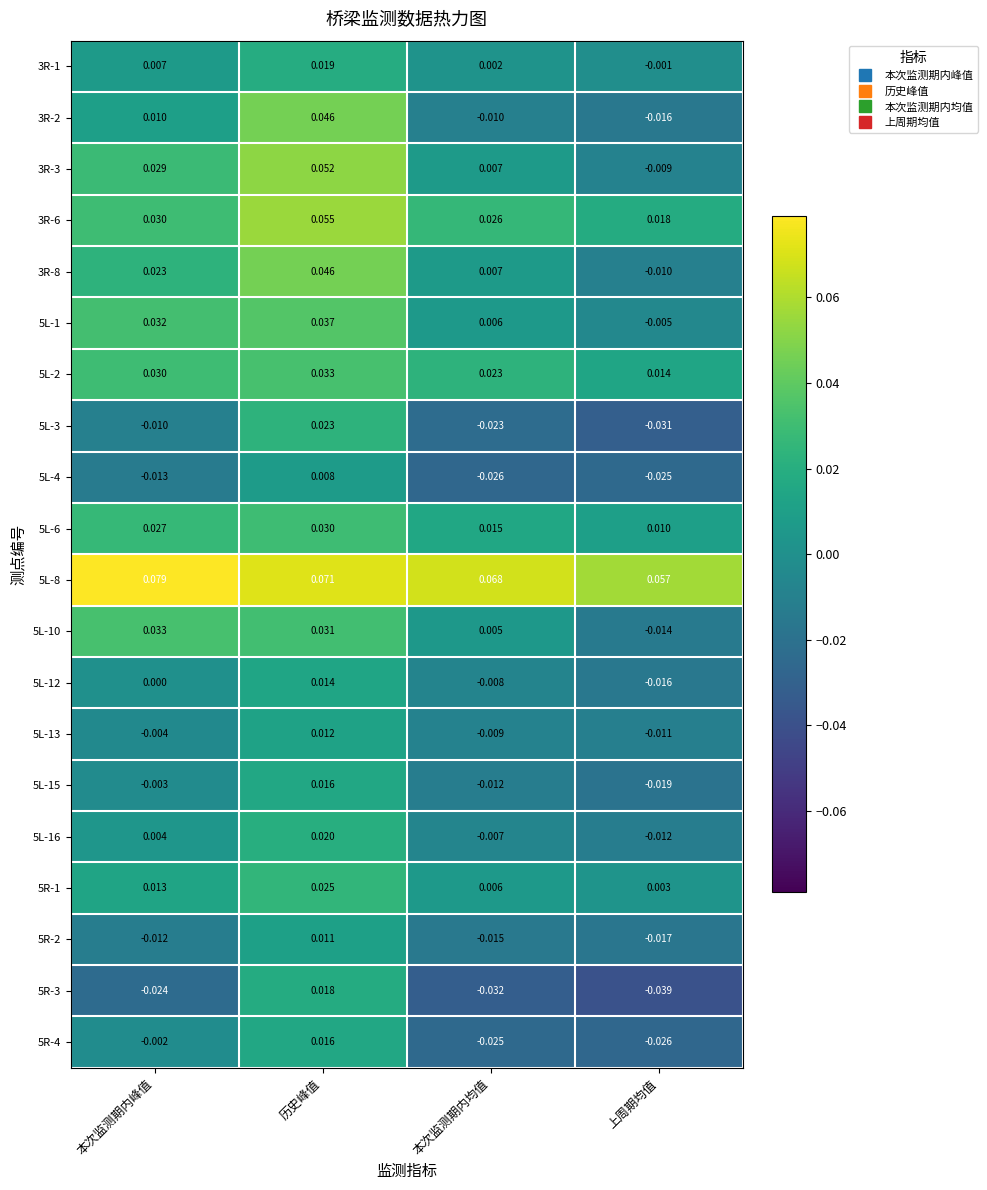

How many data points does each series have?

4